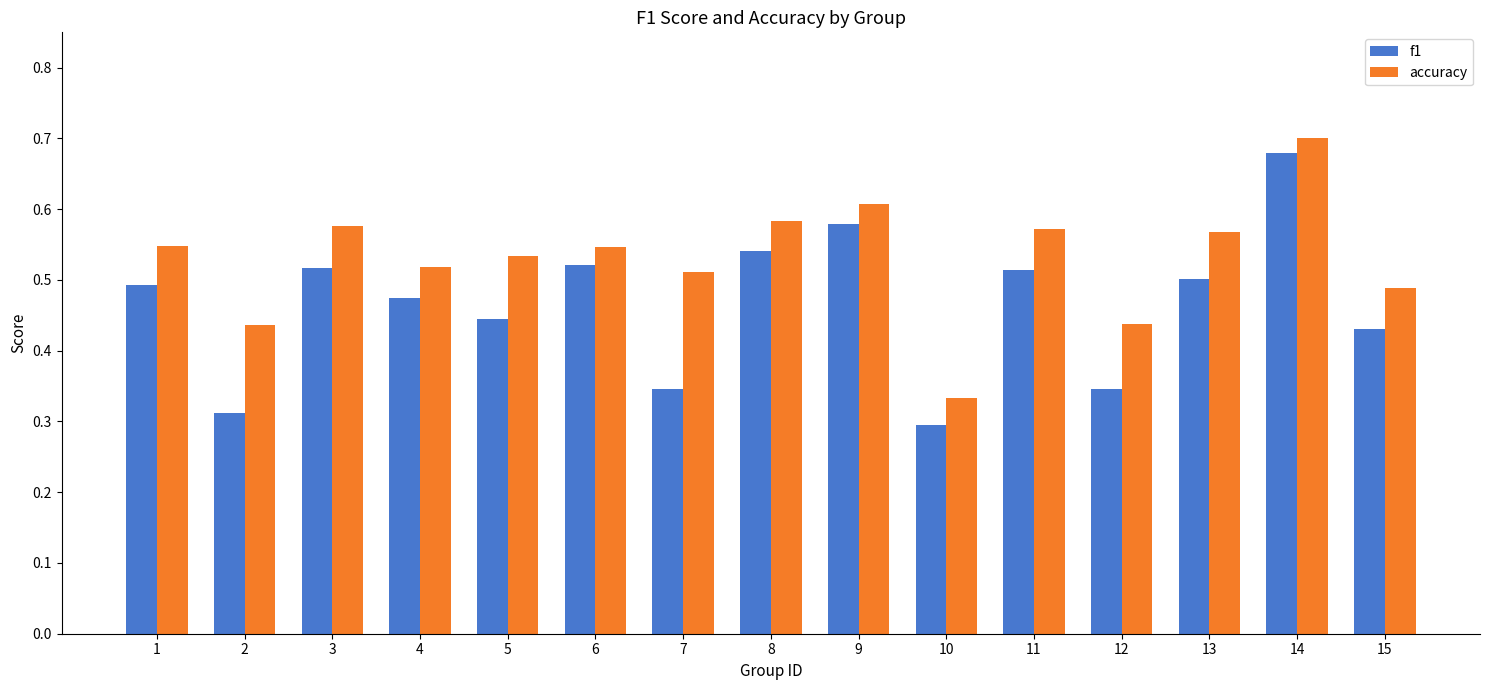

Rank the series by their average value, from lowest to highest.

f1, accuracy